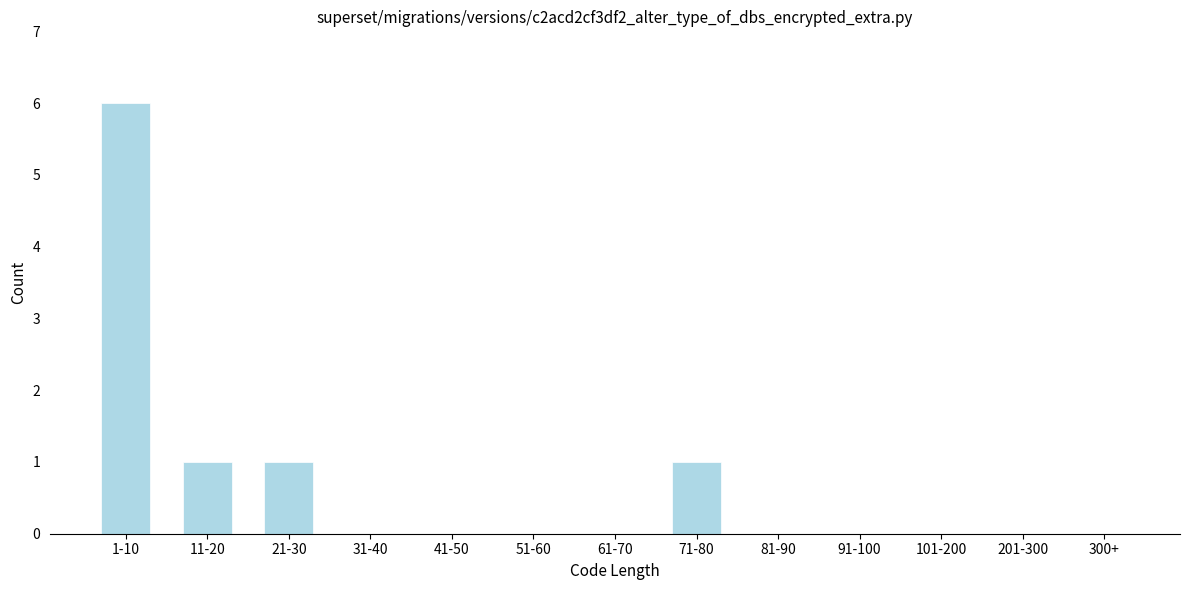

Reading left to right, what are all the values shown in this chart?

1-10=6	11-20=1	21-30=1	31-40=0	41-50=0	51-60=0	61-70=0	71-80=1	81-90=0	91-100=0	101-200=0	201-300=0	300+=0